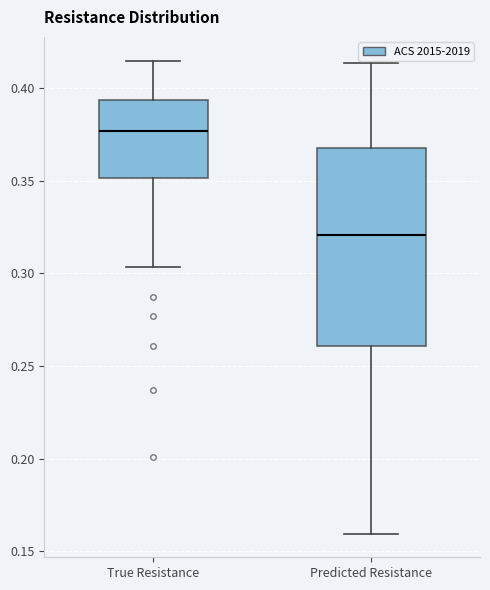

Comparing the boxes themselves (not the whiskers), which one is the tallest?

Predicted Resistance